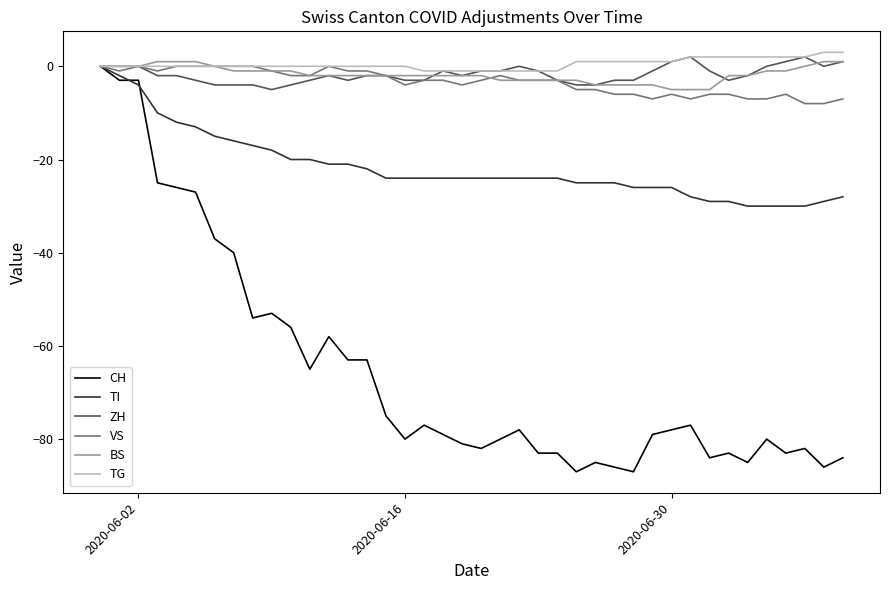

What is the minimum value for CH?

-87